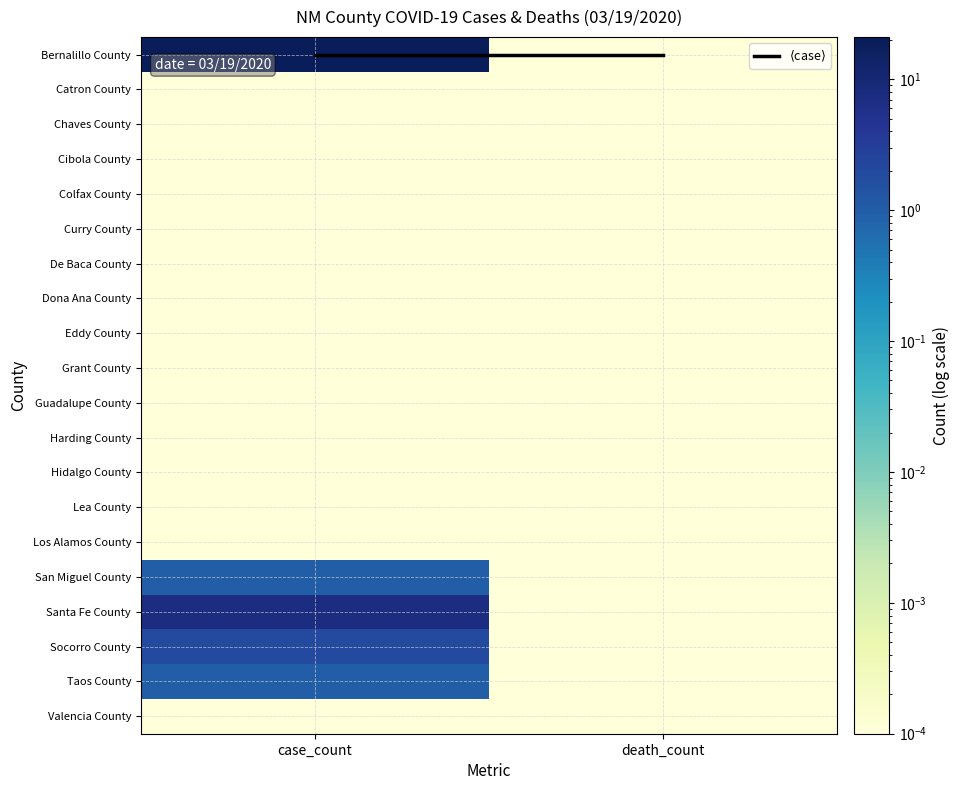

Which series changed the most between case_count and death_count?

Bernalillo County